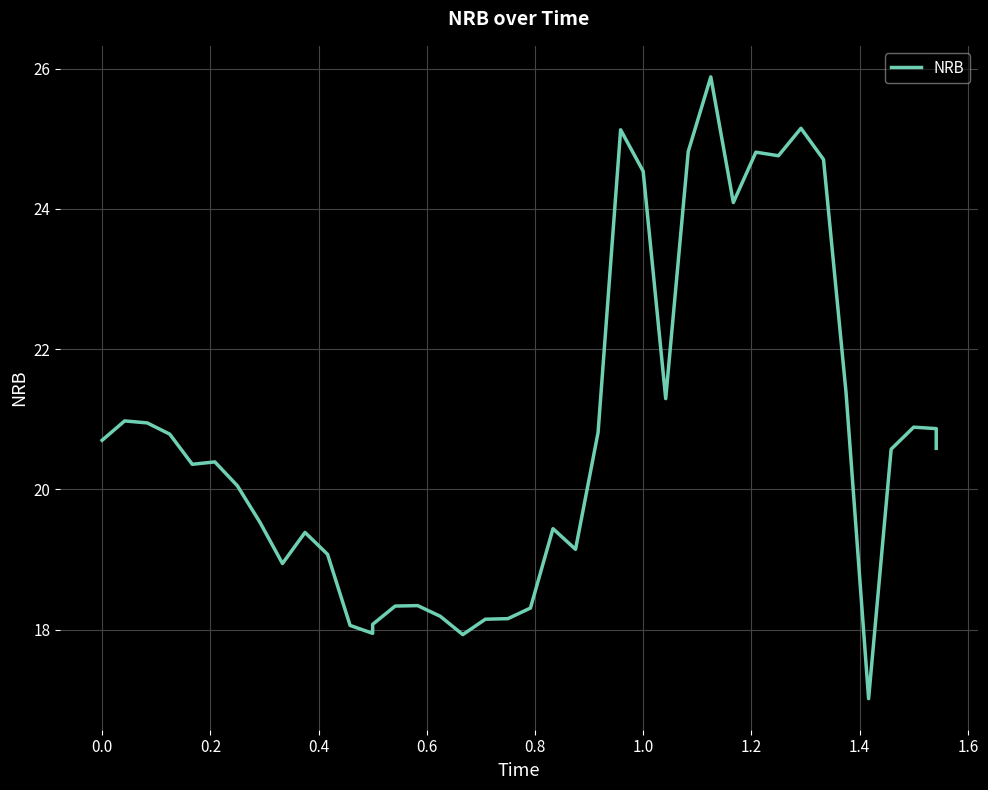

How many lines are shown in the chart?

1